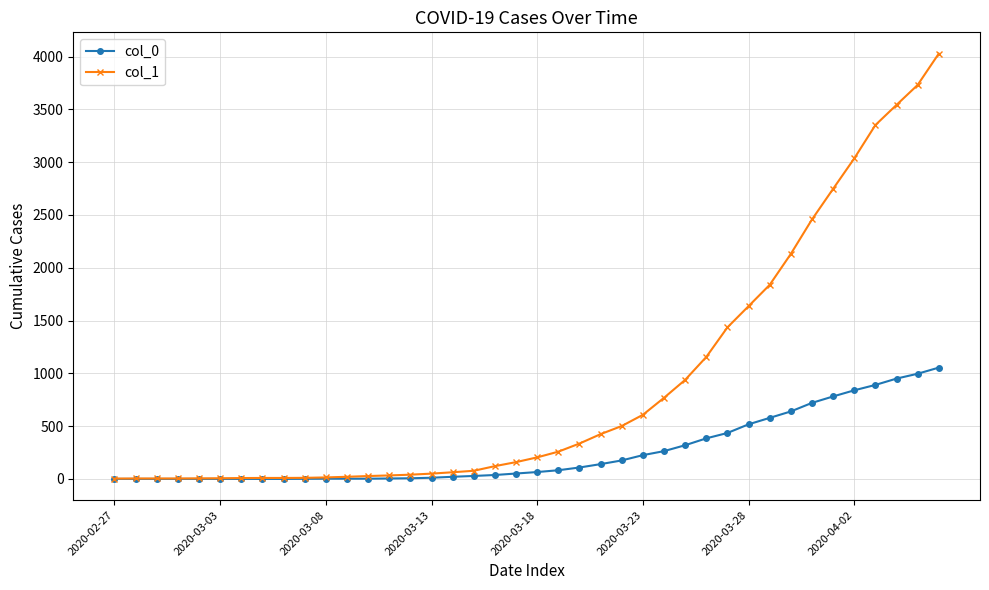

How many data points in col_0 are less than 65?

20